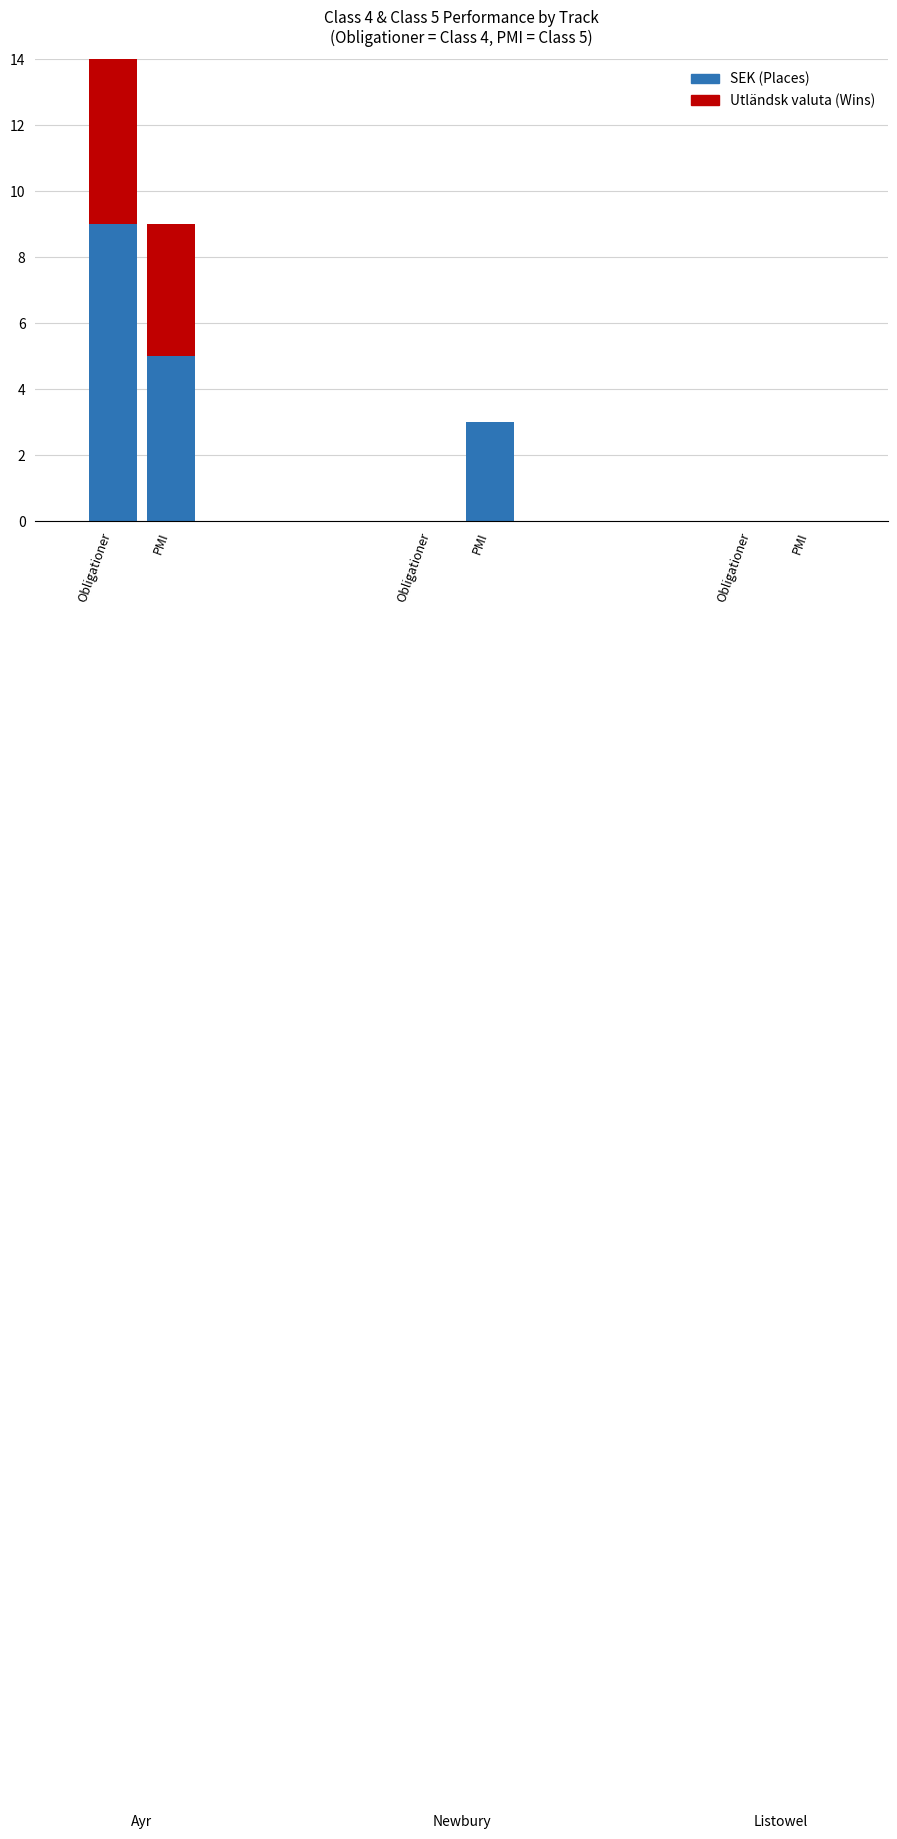

What is the label of the 1st bar from the left?

Obligationer